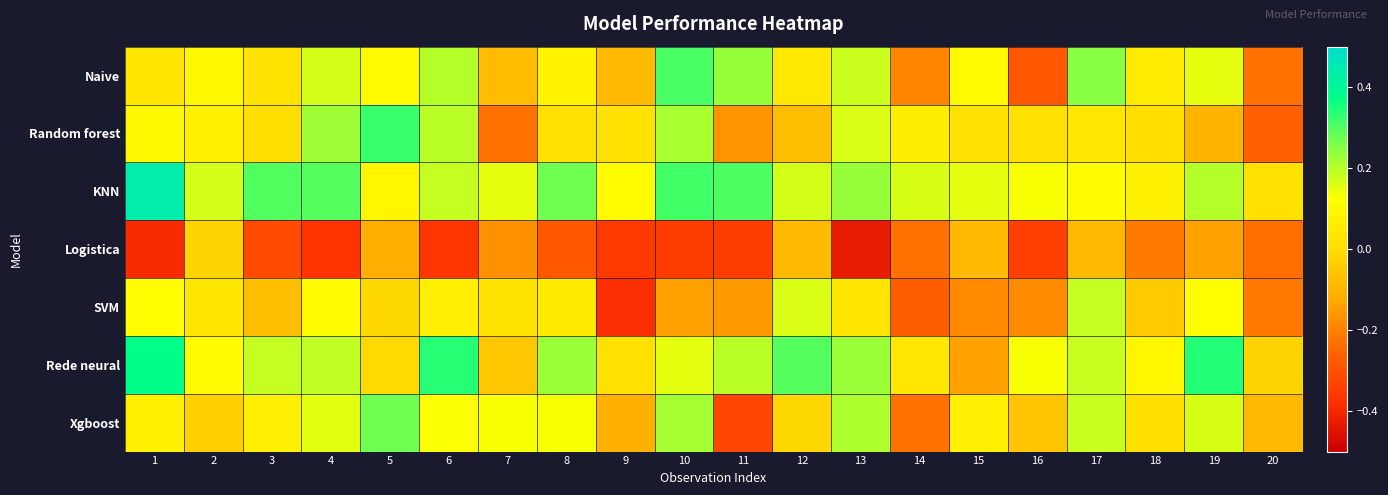

What is the maximum value shown in the chart?

0.4